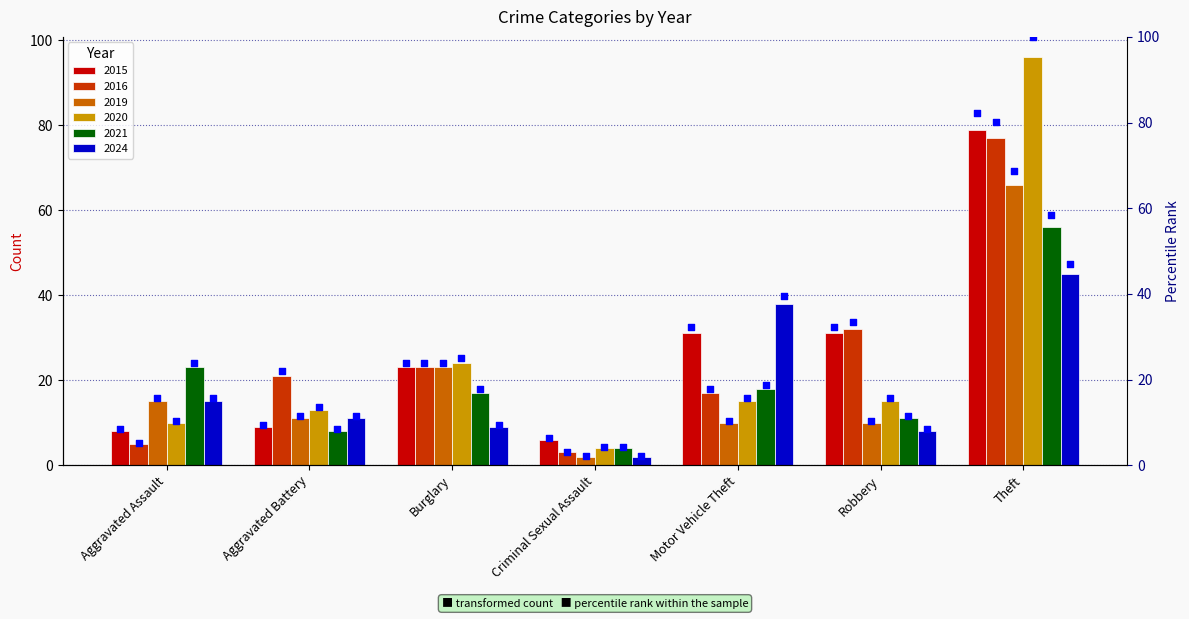

At which label does 2019 reach its minimum?

Criminal Sexual Assault